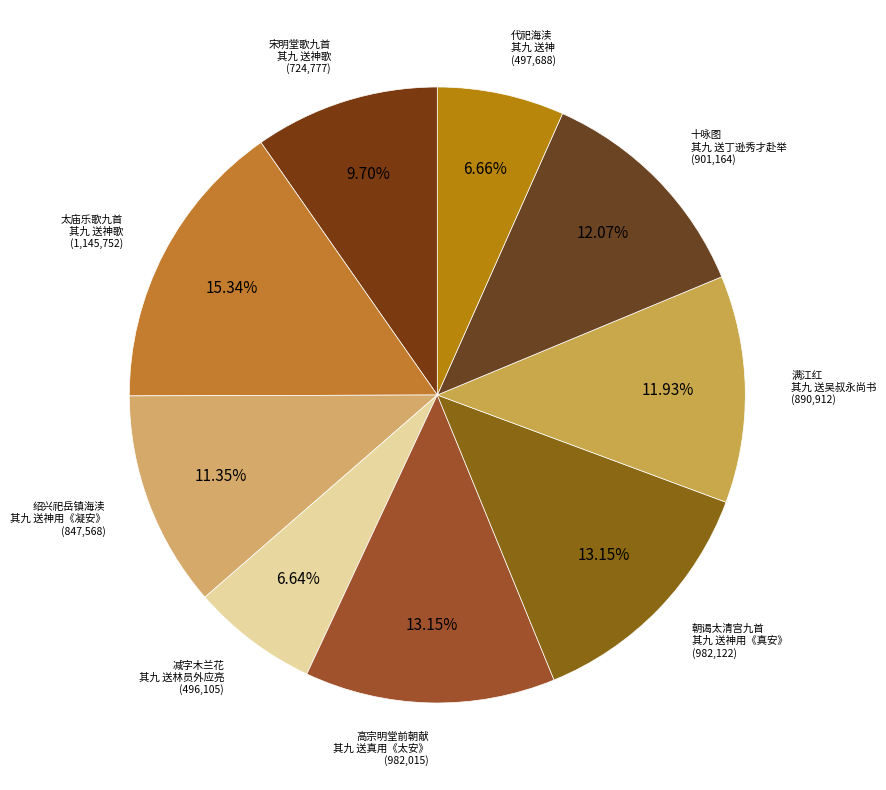

How many segments does this pie chart have?

9